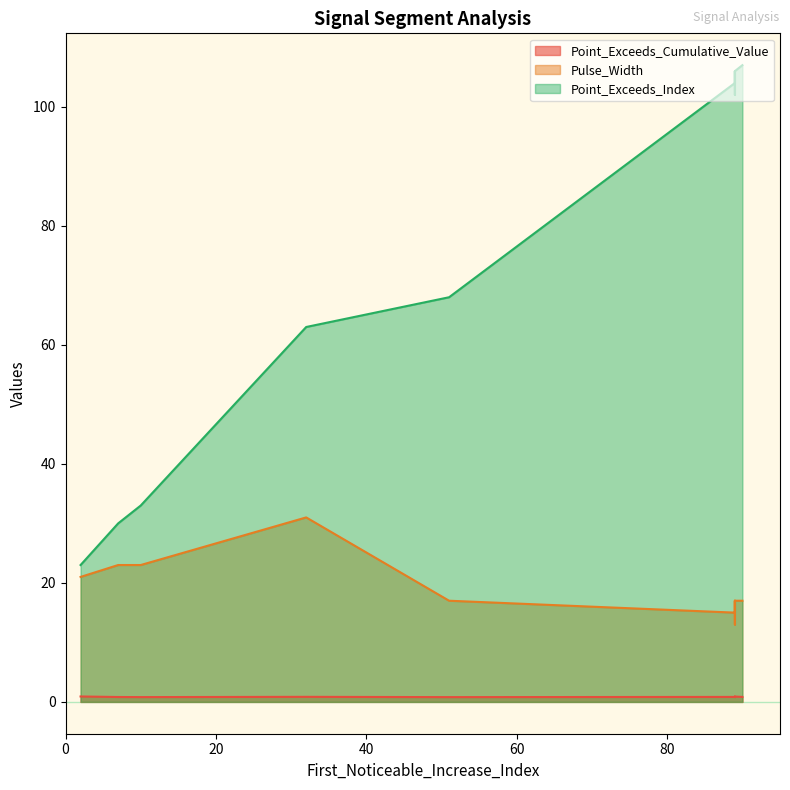

The Pulse_Width series shows 17.0 at 90. True or false?

True